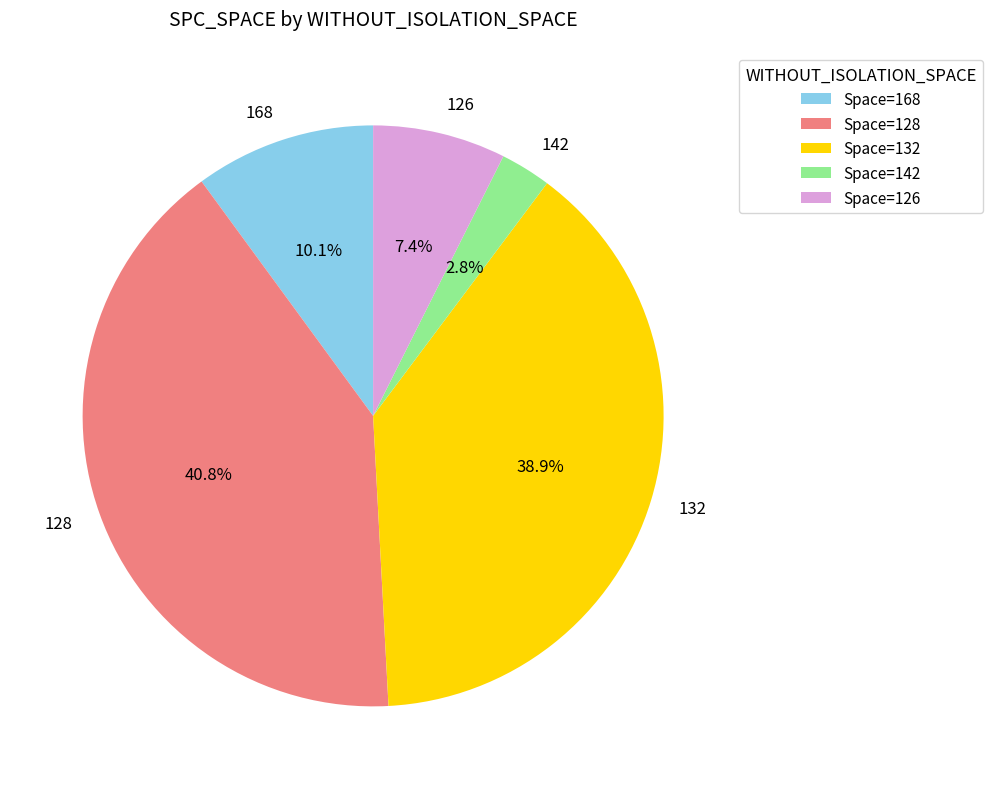

To the nearest percent, what is the average slice percentage?

20%